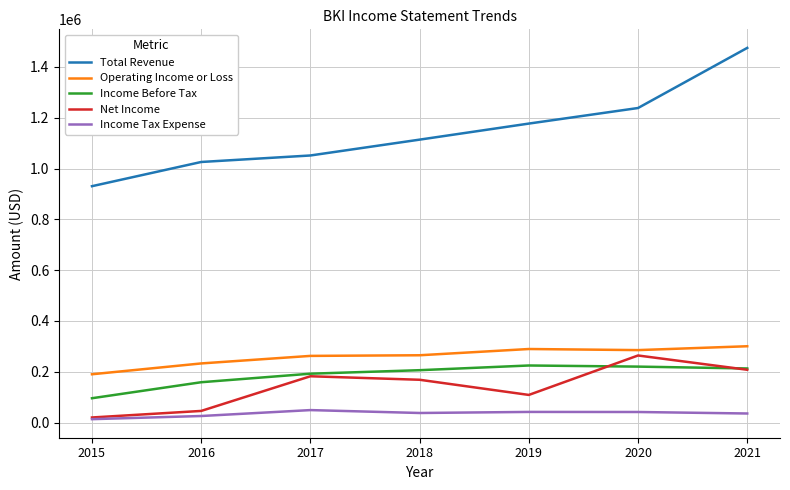

True or false: Net Income has a value of 207900 at 2021.

True